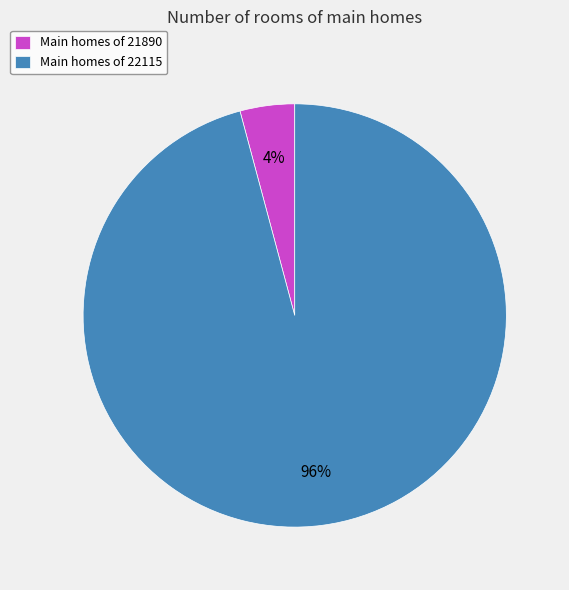

Which has a higher value, Main homes of 21890 or Main homes of 22115?

Main homes of 22115